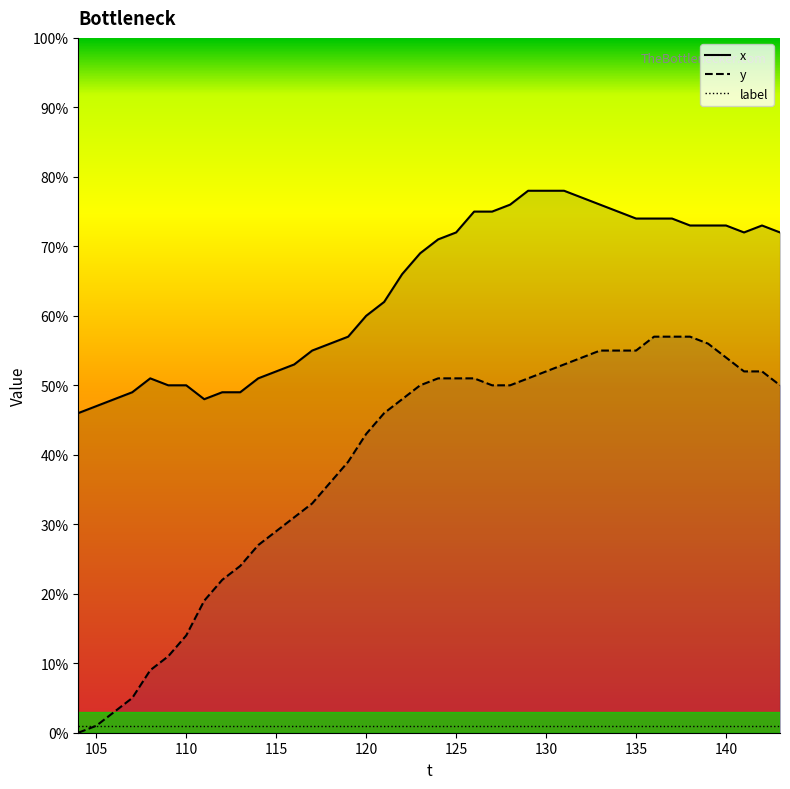

Which series has the widest spread of values?

y